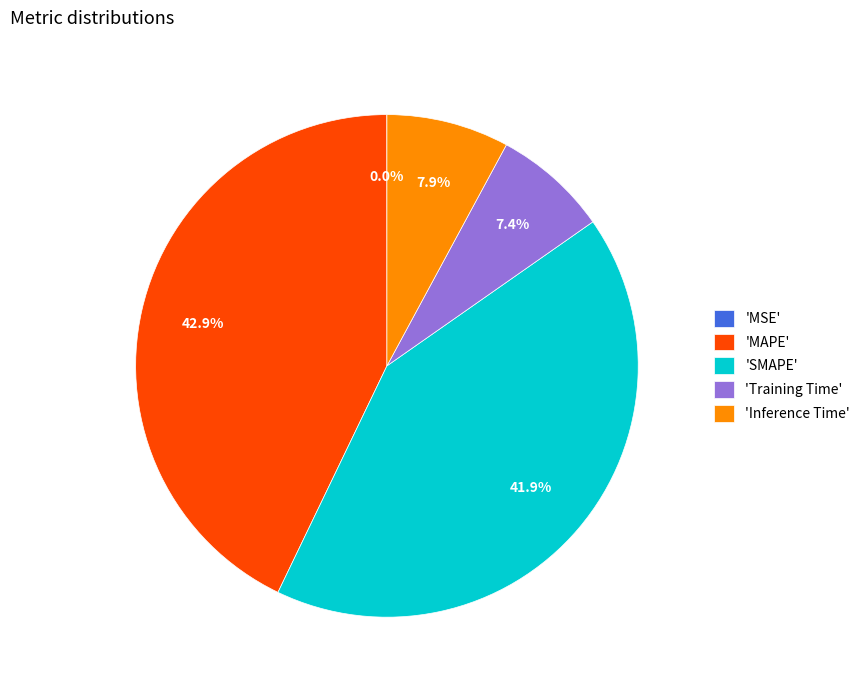

Is there a majority slice in this chart?

No